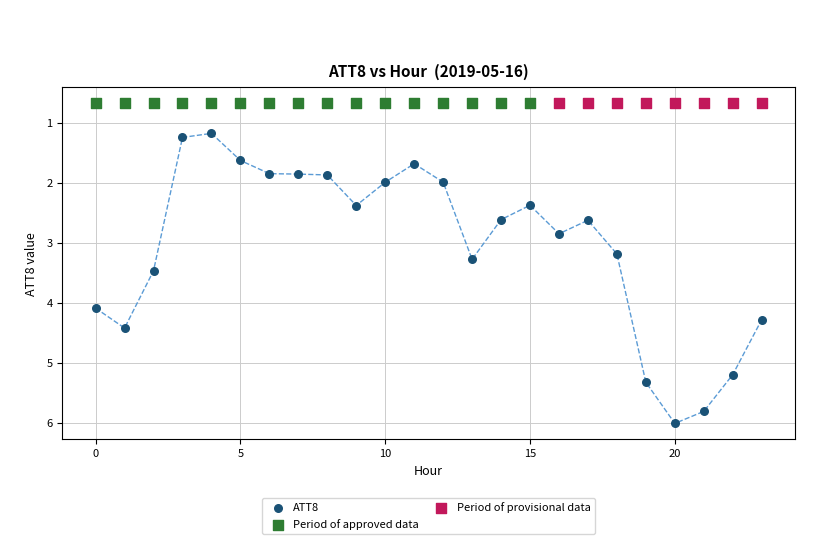

Which series reaches the maximum Y coordinate?

ATT8